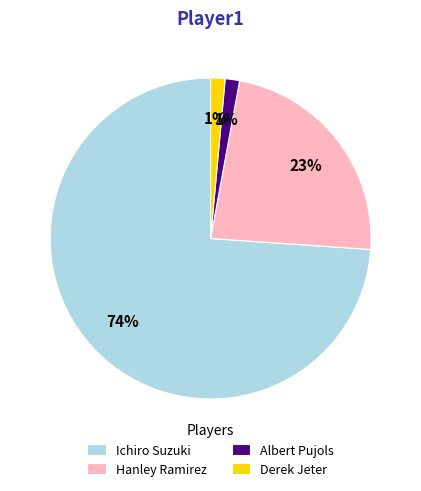

Between Hanley Ramirez and Ichiro Suzuki, which is larger?

Ichiro Suzuki